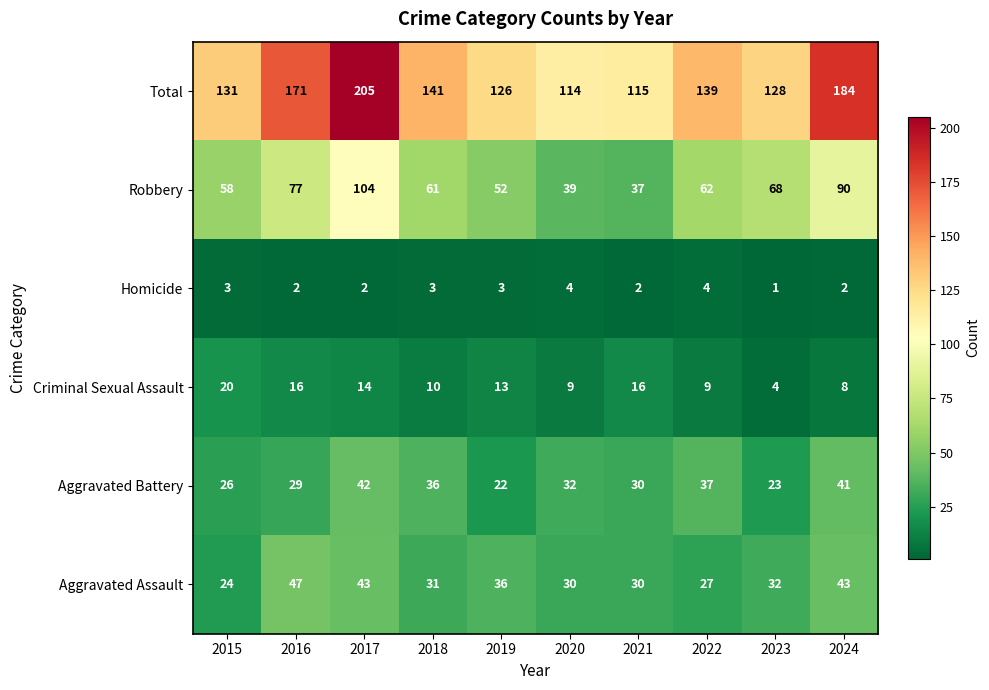

At which label does Aggravated Assault first exceed 32?

2016